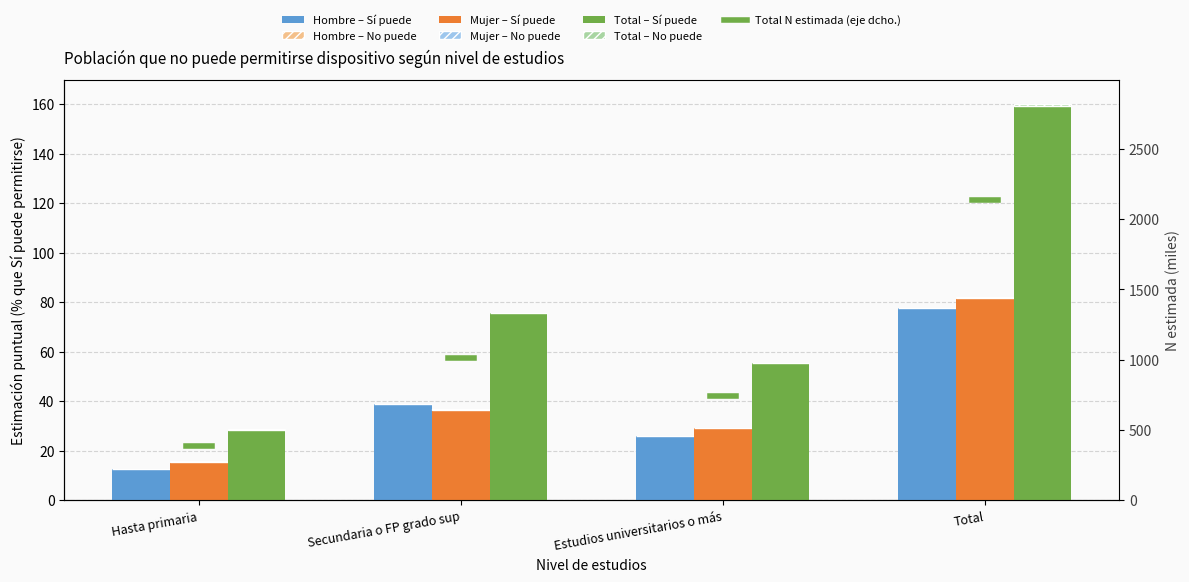

Which has a higher value, Secundaria o FP grado sup or Estudios universitarios o más?

Secundaria o FP grado sup